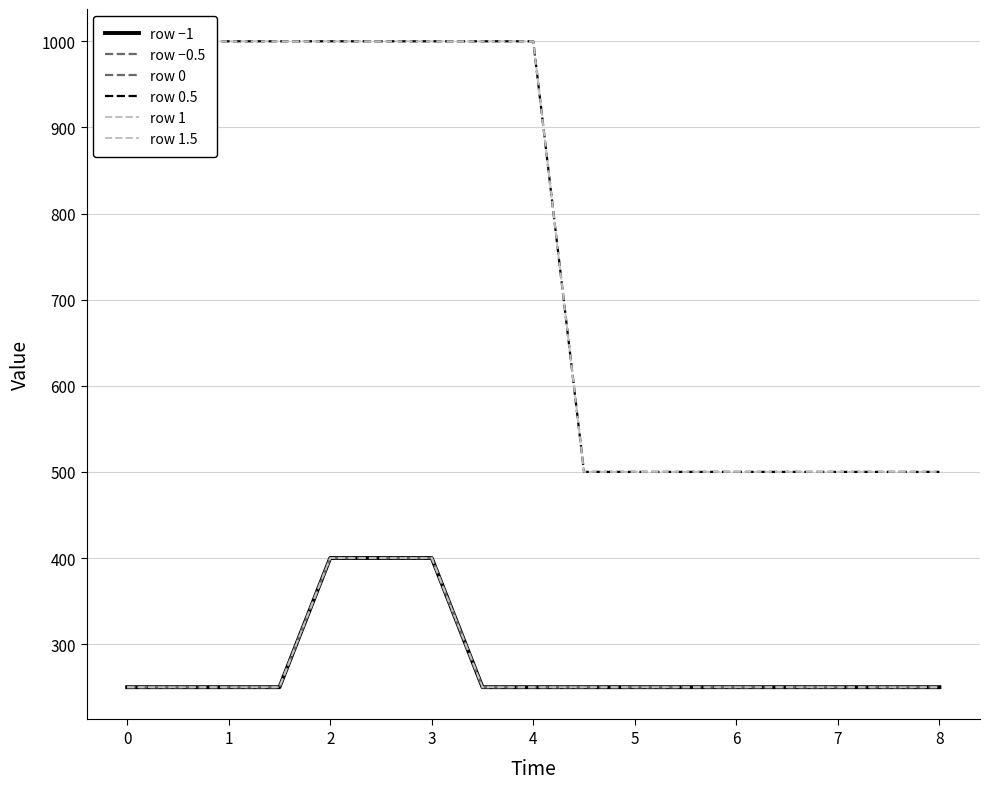

How many lines are shown in the chart?

6